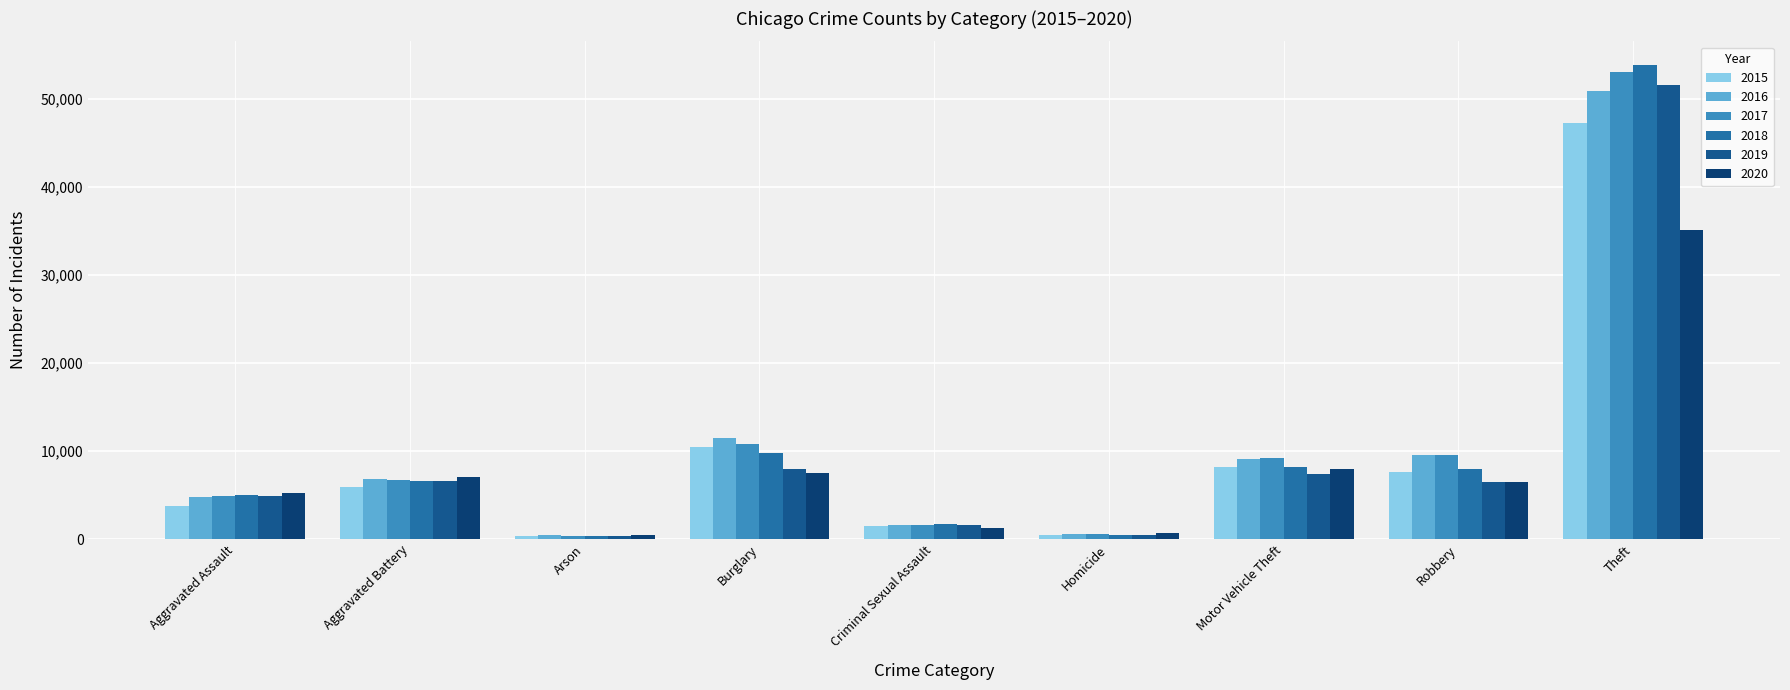

What is the difference between the maximum and minimum values in the 2017 series?

52746